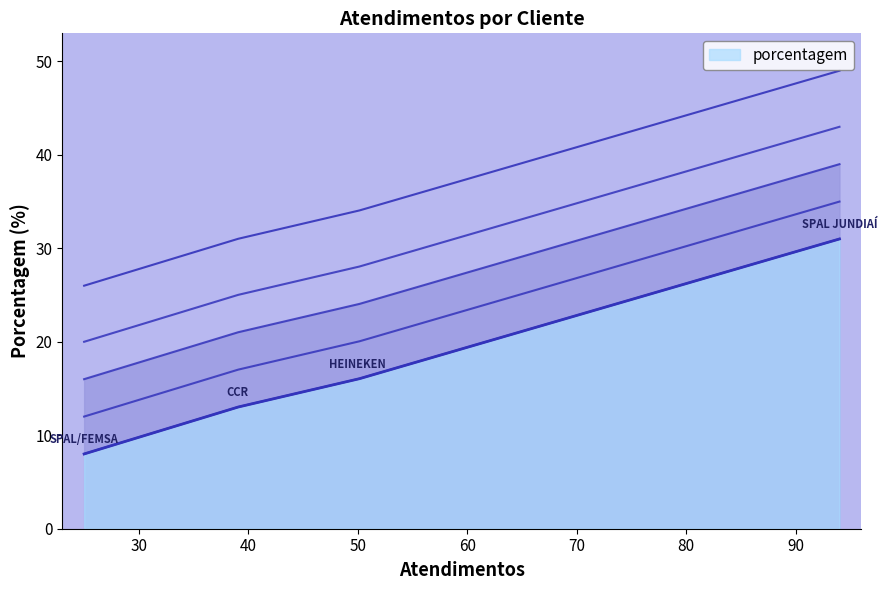

The chart shows a value of 16 at HEINEKEN. True or false?

True